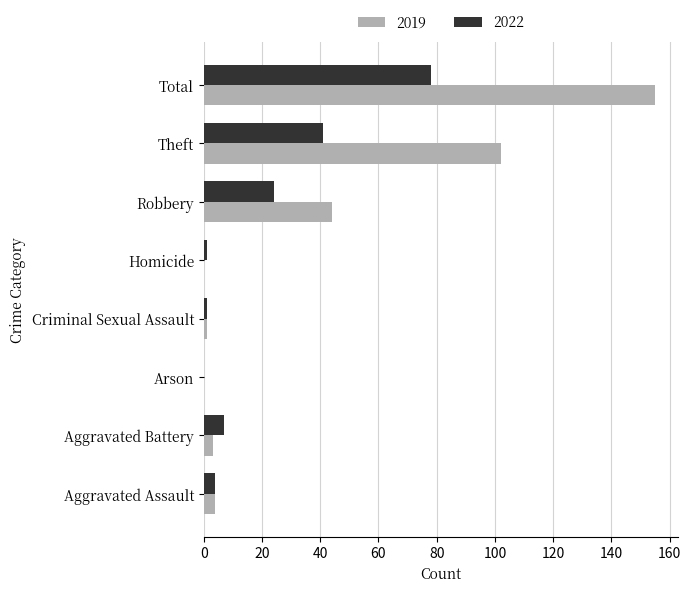

Read the 2019 value at Robbery.

44